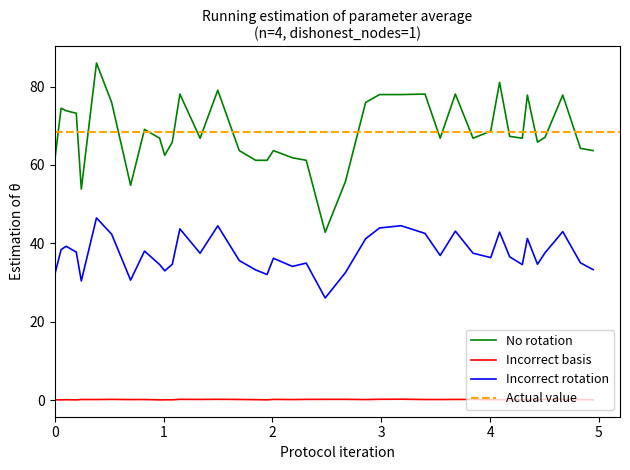

What is the maximum value shown in the chart?

86.0